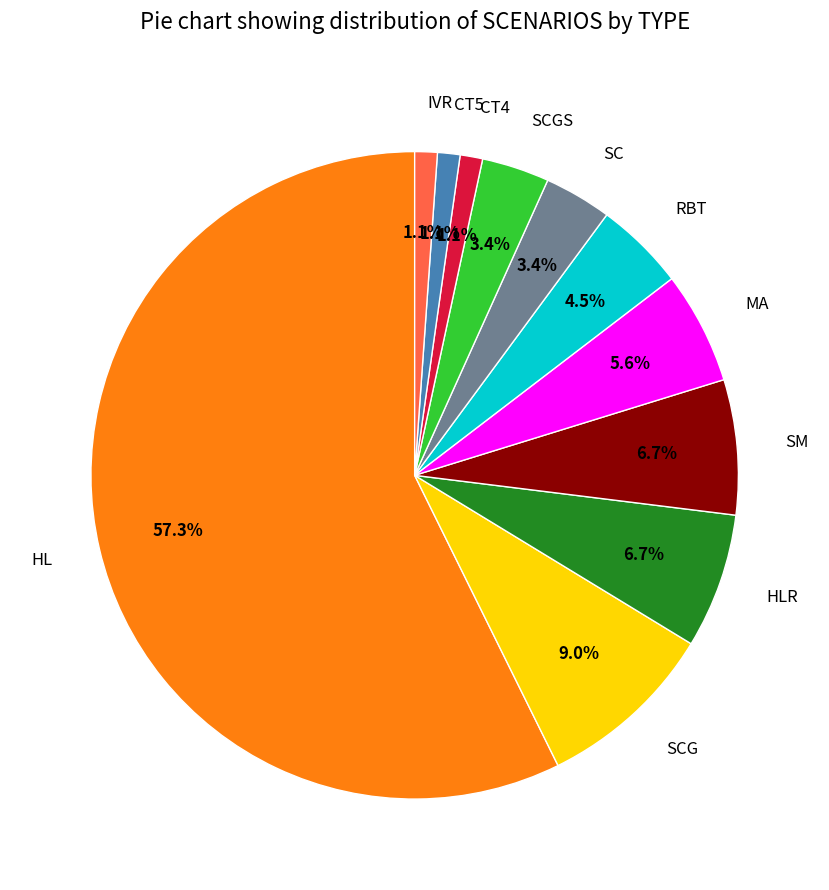

Which category accounts for the majority?

HL